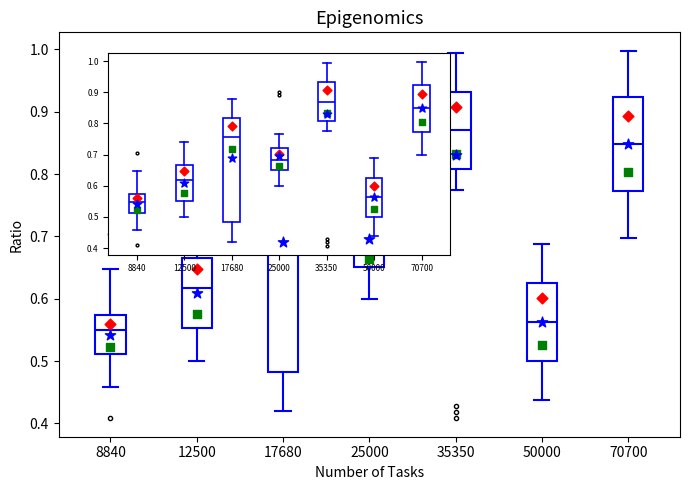

Reading left to right, read every box against the y-axis: the position of its median line, the range the box covers, and the ends of its whiskers. The values are not printed on the chart, so give them approximately, as read against the axis.

8840: median 0.55, box 0.51 to 0.57, whiskers 0.46 to 0.65
12500: median 0.62, box 0.55 to 0.67, whiskers 0.50 to 0.74
17680: median 0.76, box 0.48 to 0.82, whiskers 0.42 to 0.88
25000: median 0.68, box 0.65 to 0.72, whiskers 0.60 to 0.77
35350: median 0.87, box 0.81 to 0.93, whiskers 0.78 to 1.00
50000: median 0.56, box 0.50 to 0.63, whiskers 0.44 to 0.69
70700: median 0.85, box 0.77 to 0.92, whiskers 0.70 to 1.00